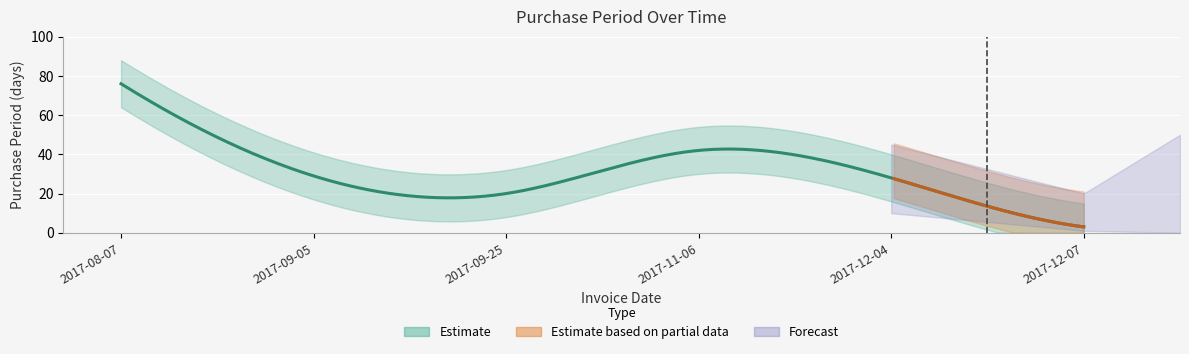

How many categories are shown in the chart?

6